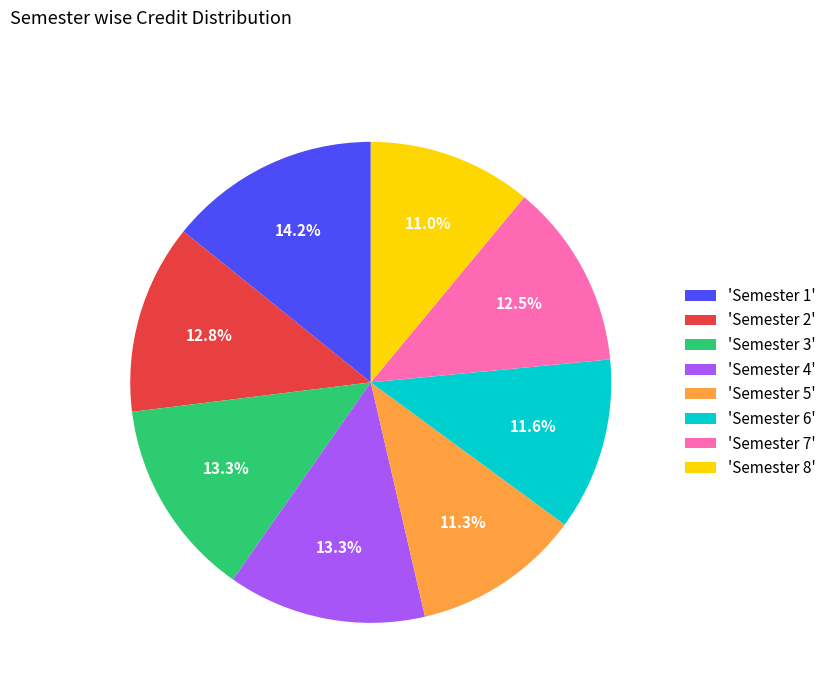

Approximately how many times larger is the value at 'Semester 4' compared to 'Semester 2'?

1.0